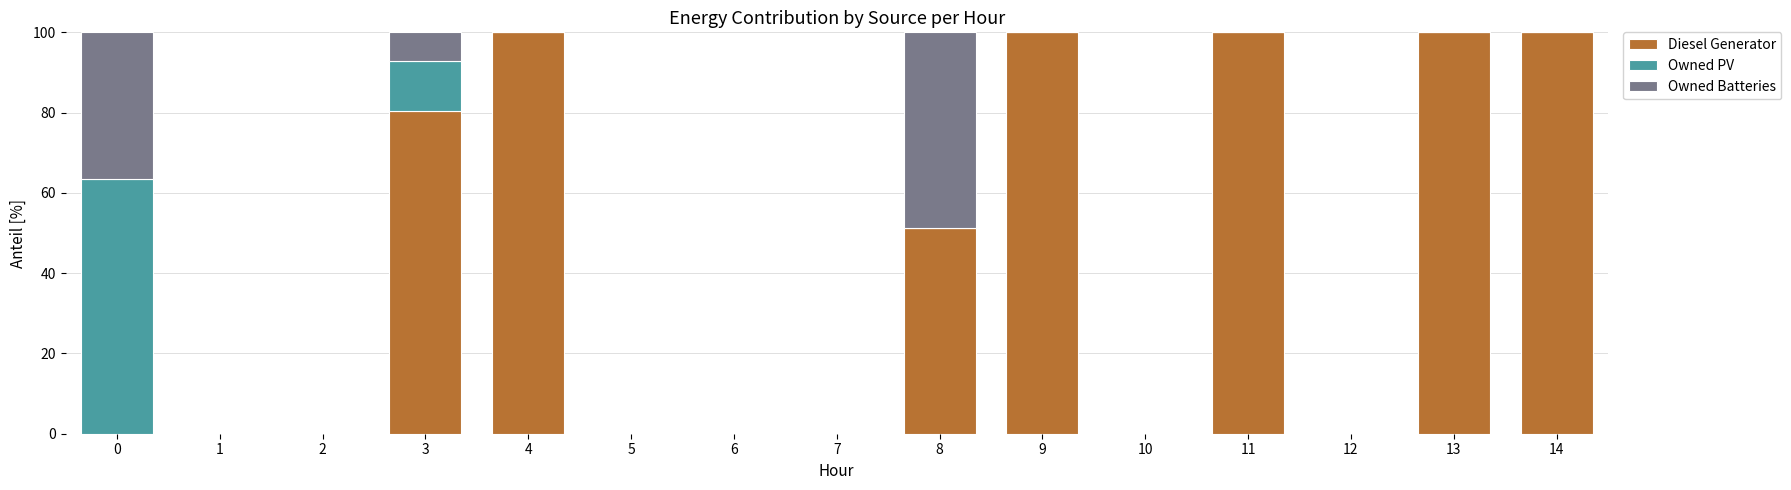

Are the bars horizontal?

No